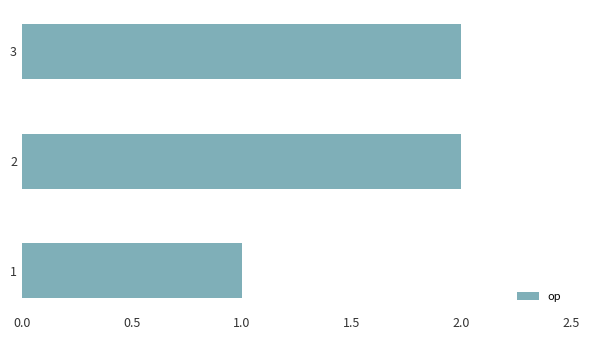

Reading top to bottom, list all the values displayed in this chart.

3=2	2=2	1=1